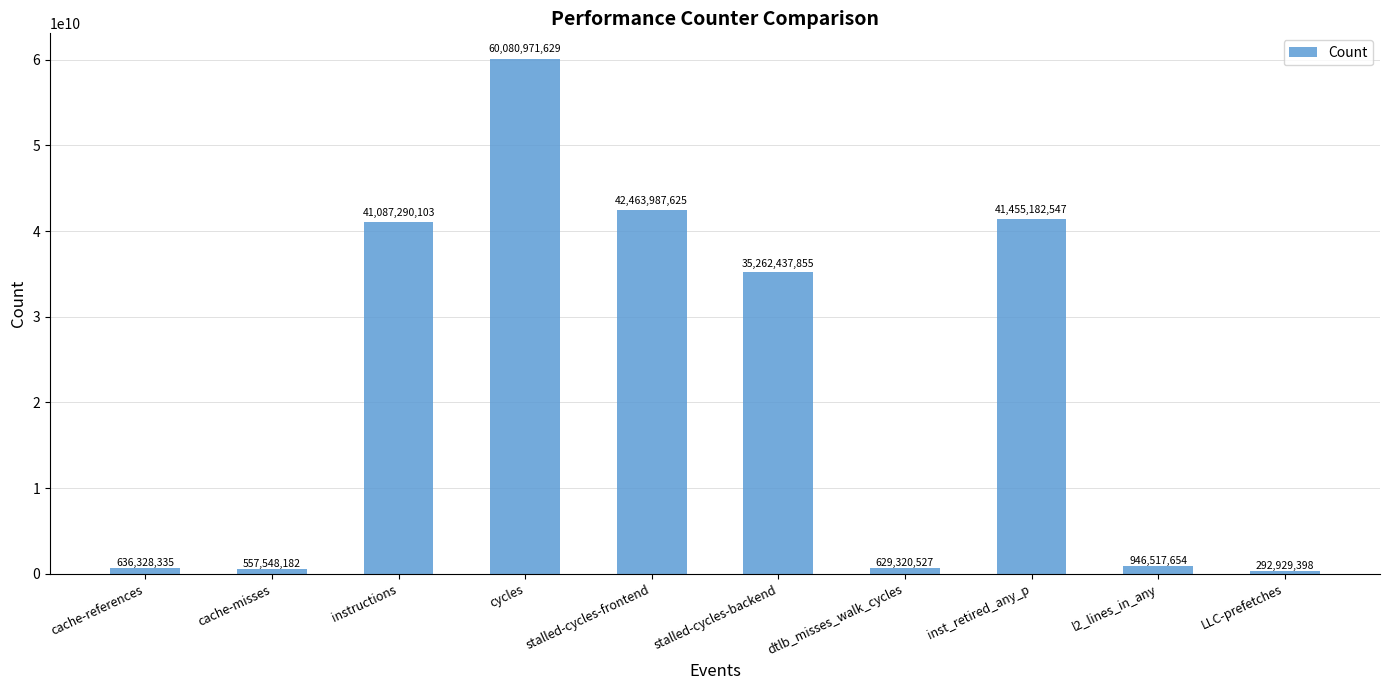

How many values are below 35262437855?

5